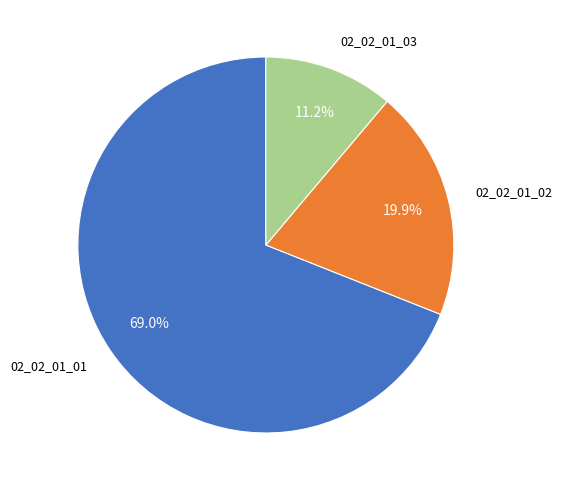

The 02_02_01_03 slice represents 3% of the pie. True or false?

False